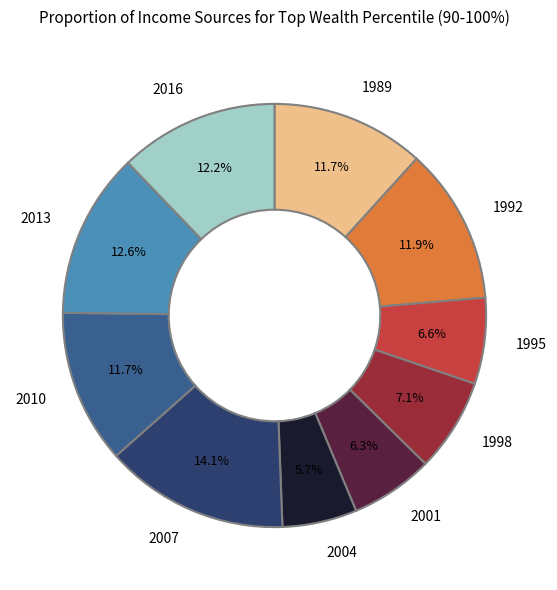

What portion of the pie excludes 2004?

94.3%